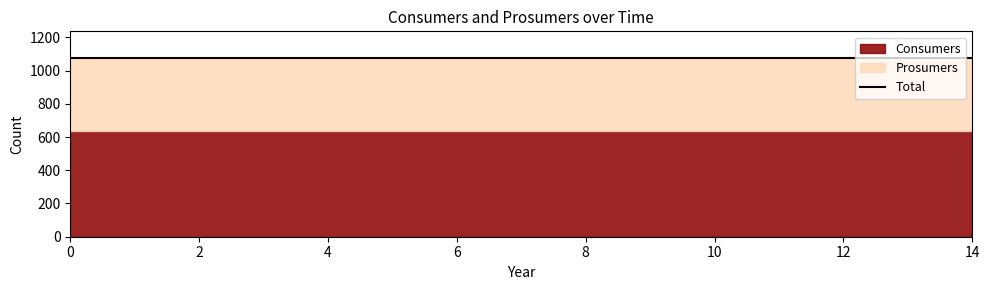

What is the highest value of the Prosumers series?

440